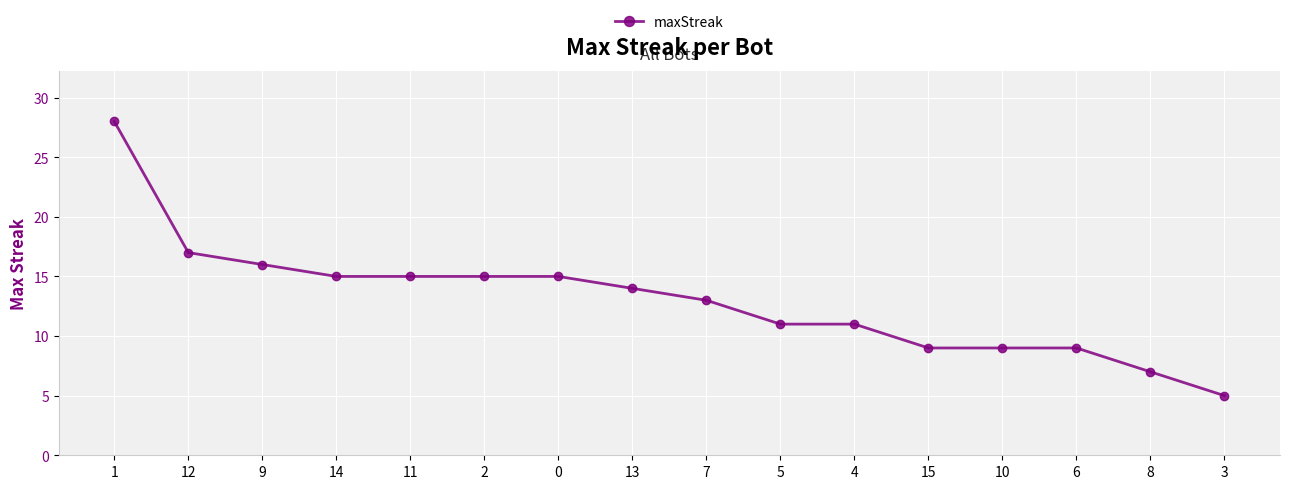

Which has a higher value, 6 or 11?

11